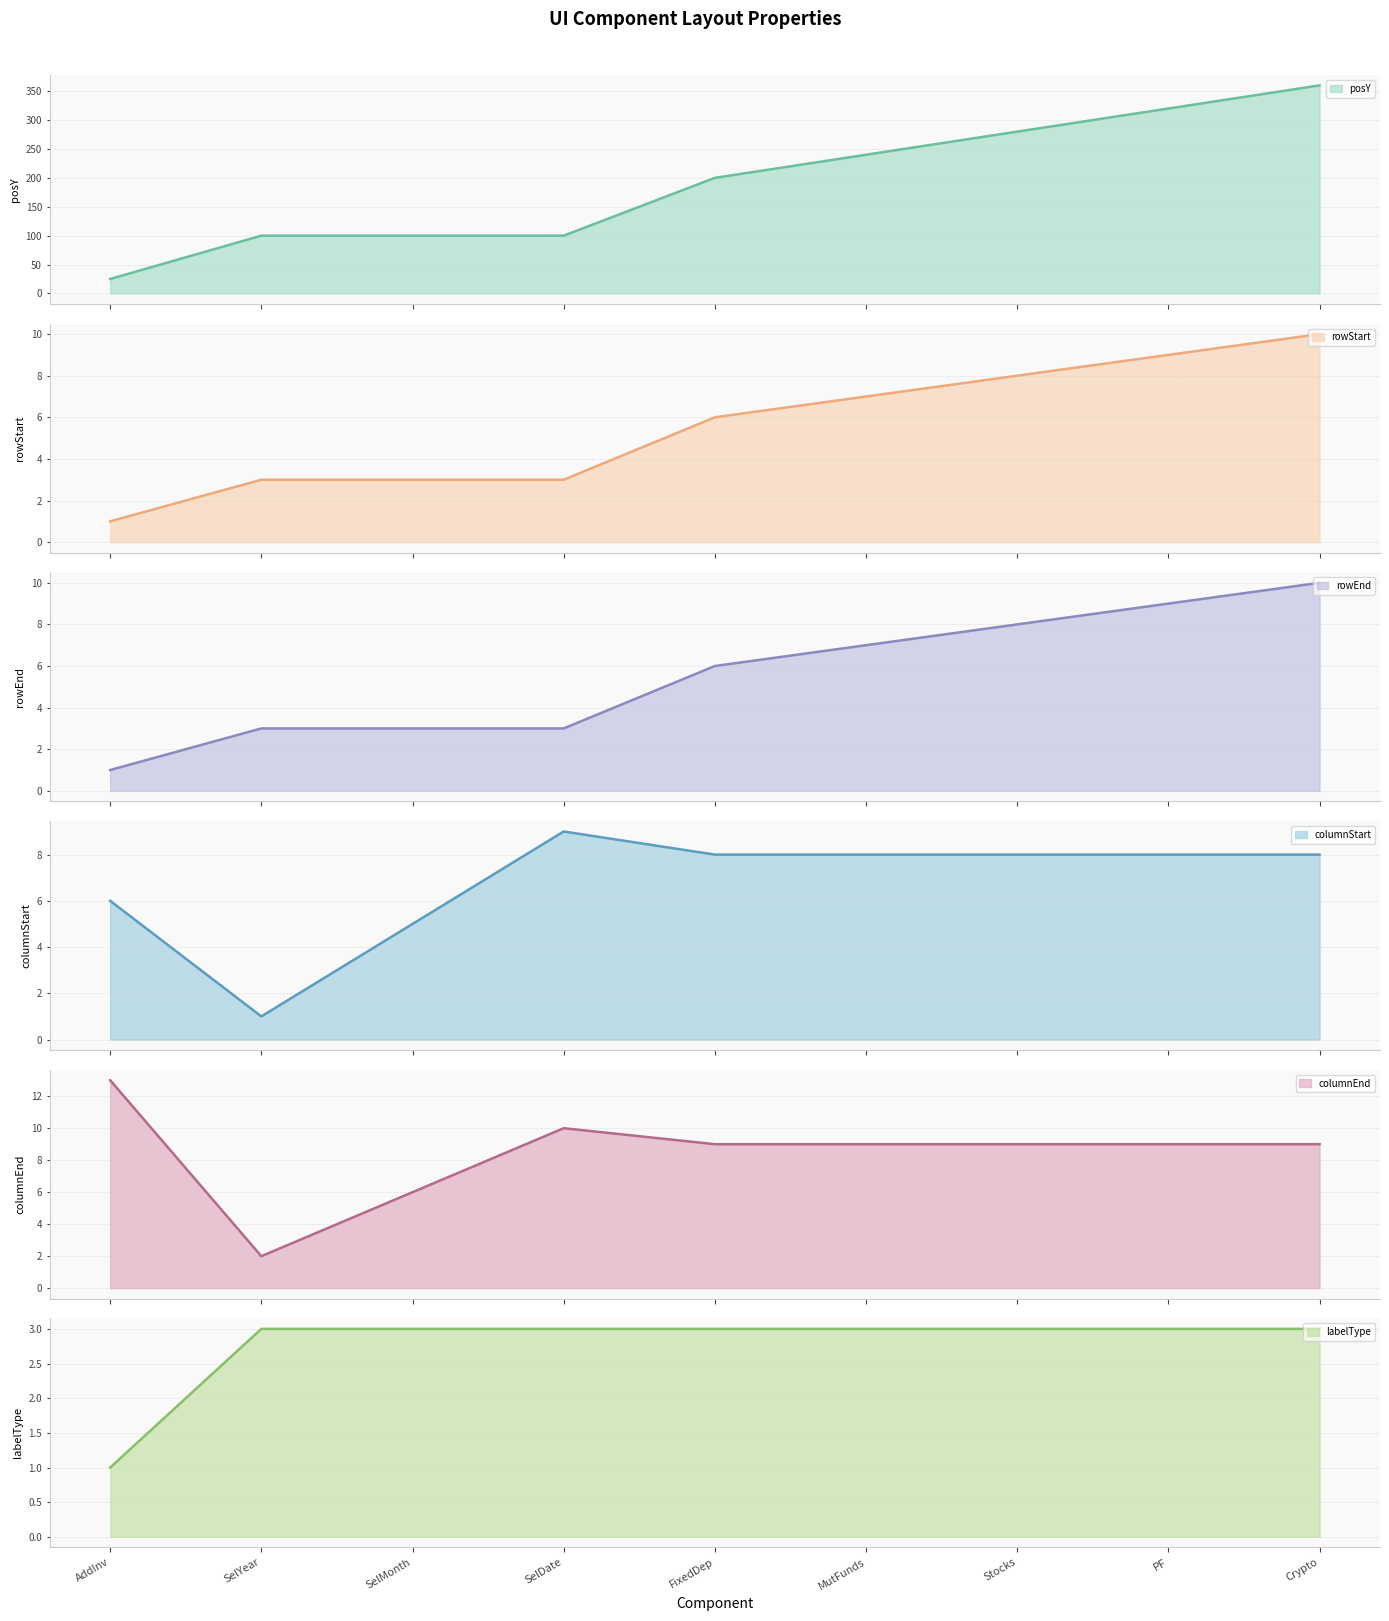

What is the highest value of the posY series?

360